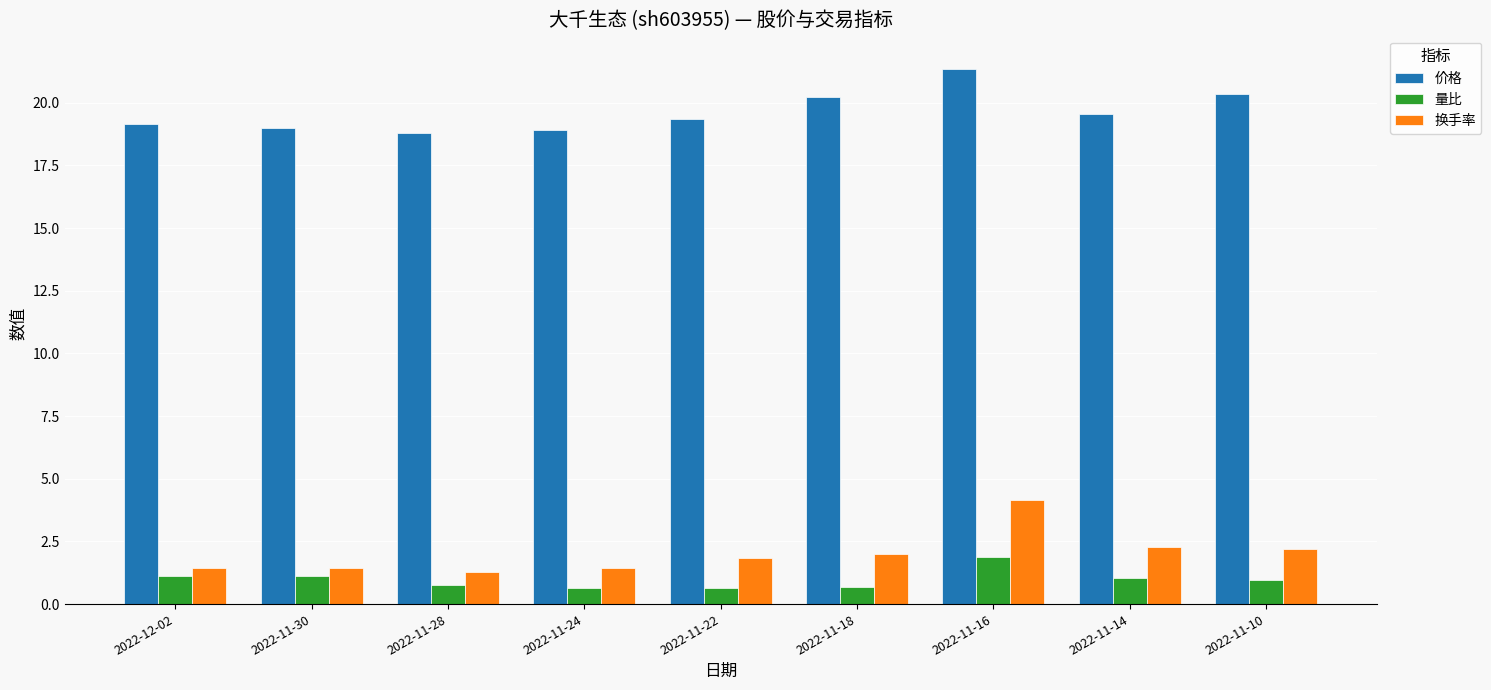

What is the difference between the maximum and minimum values in the 量比 series?

1.2